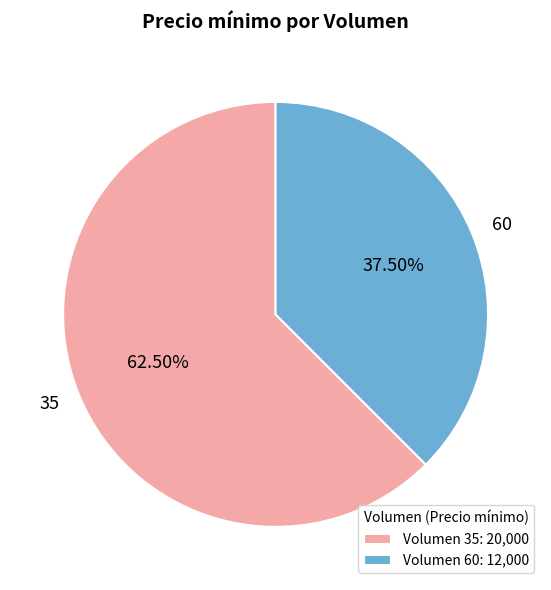

What is the largest slice in the pie chart?

35